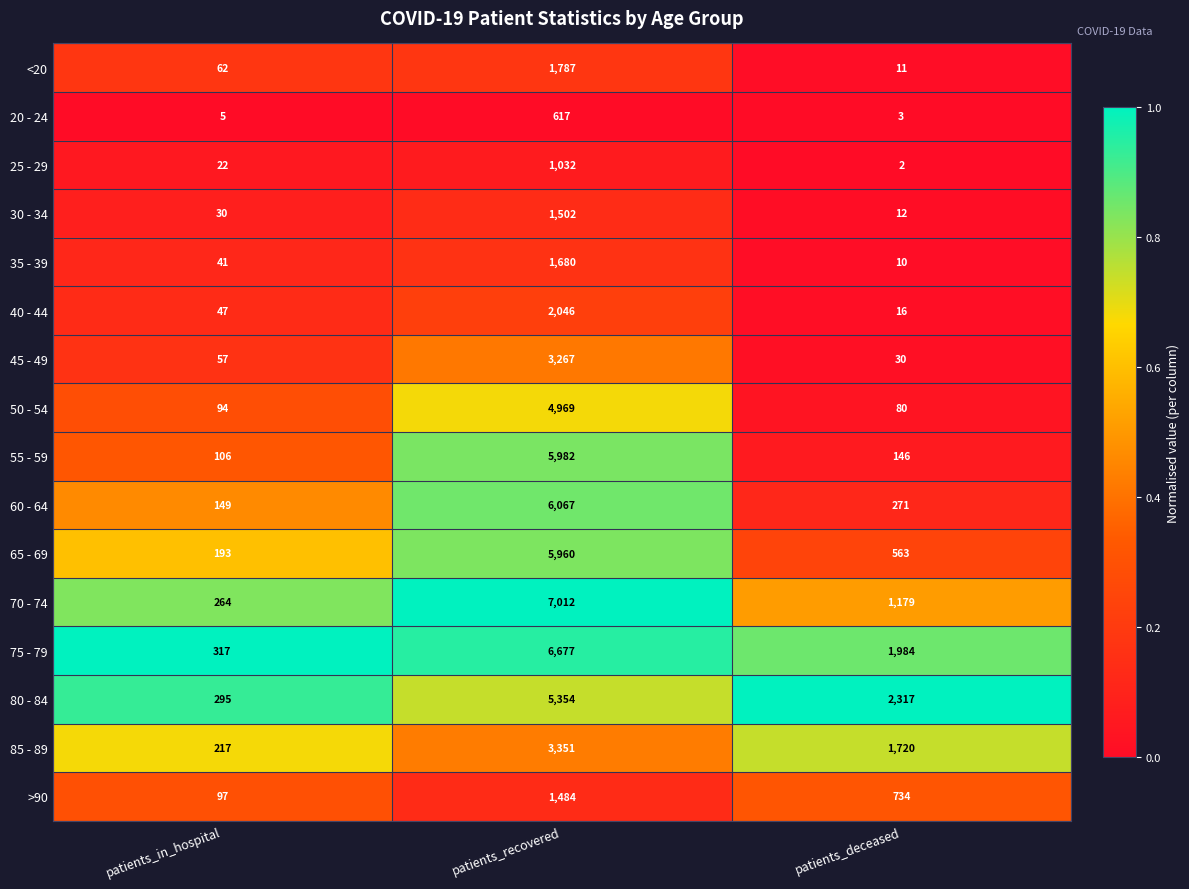

True or false: 20 - 24 has a value of 3 at patients_deceased.

True